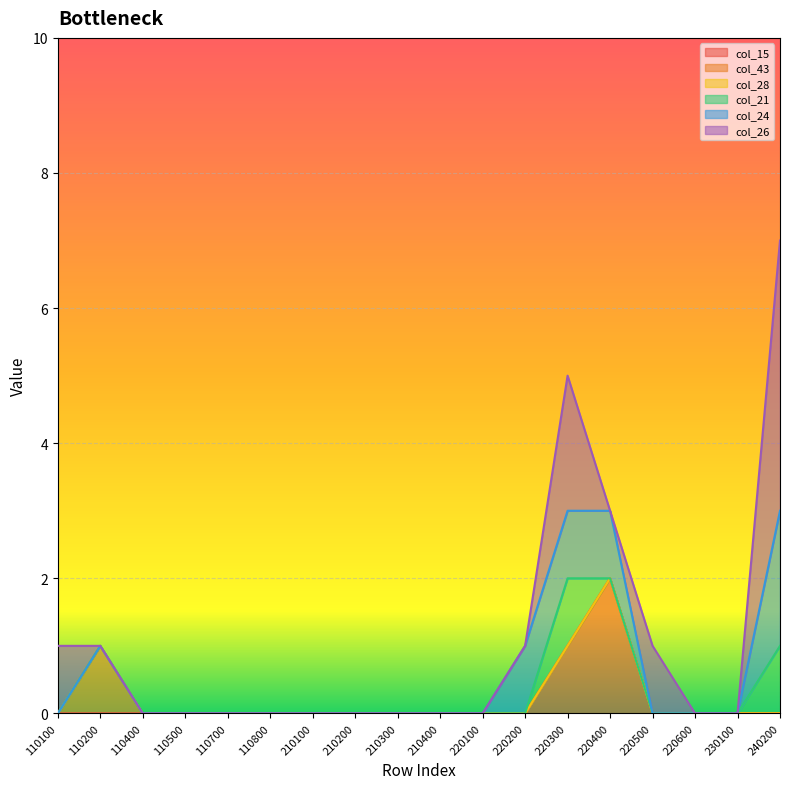

Is it true that col_24 equals 1 at 240200?

False